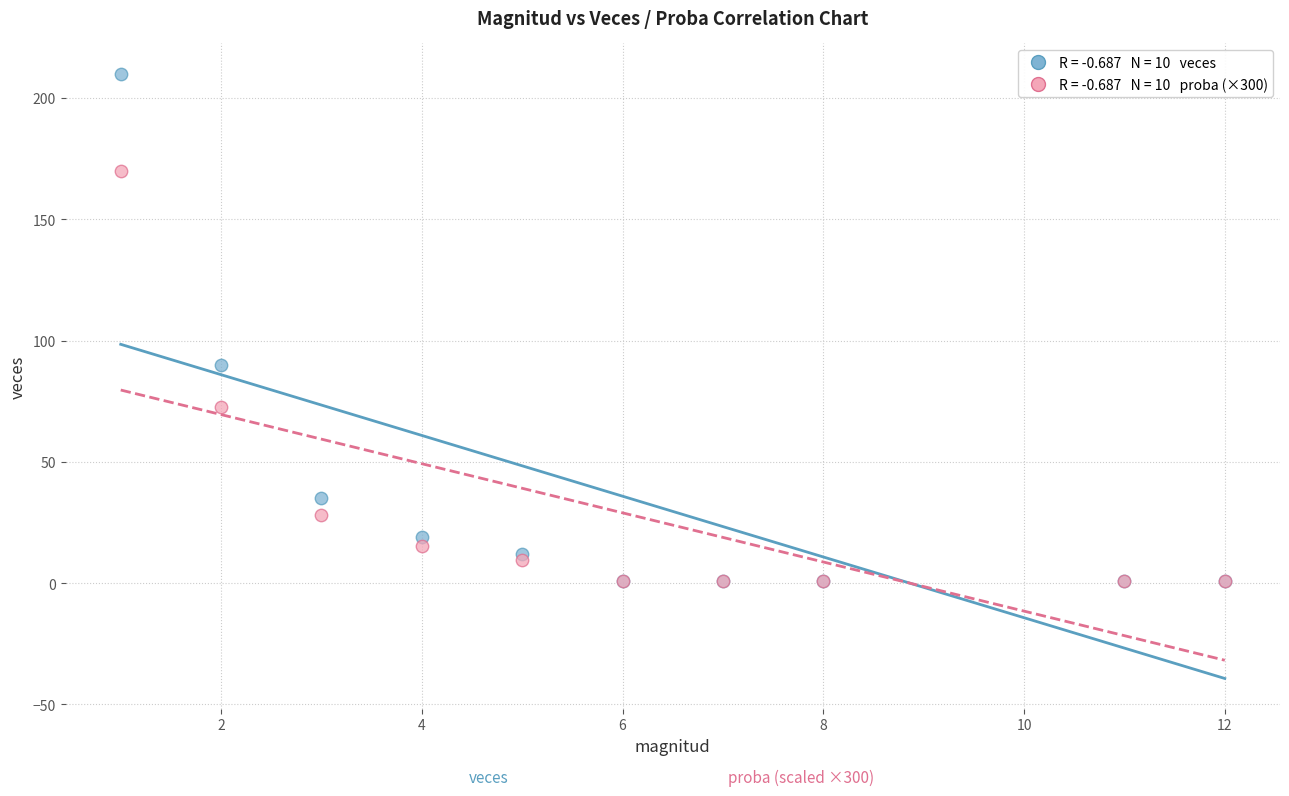

Across all series, what Y value is closest to 105?

90.0